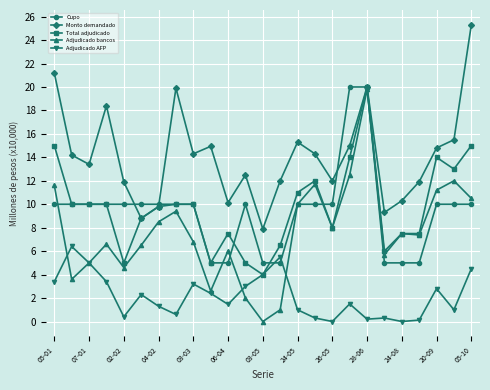

What is the highest value of the Monto demandado series?

25.3